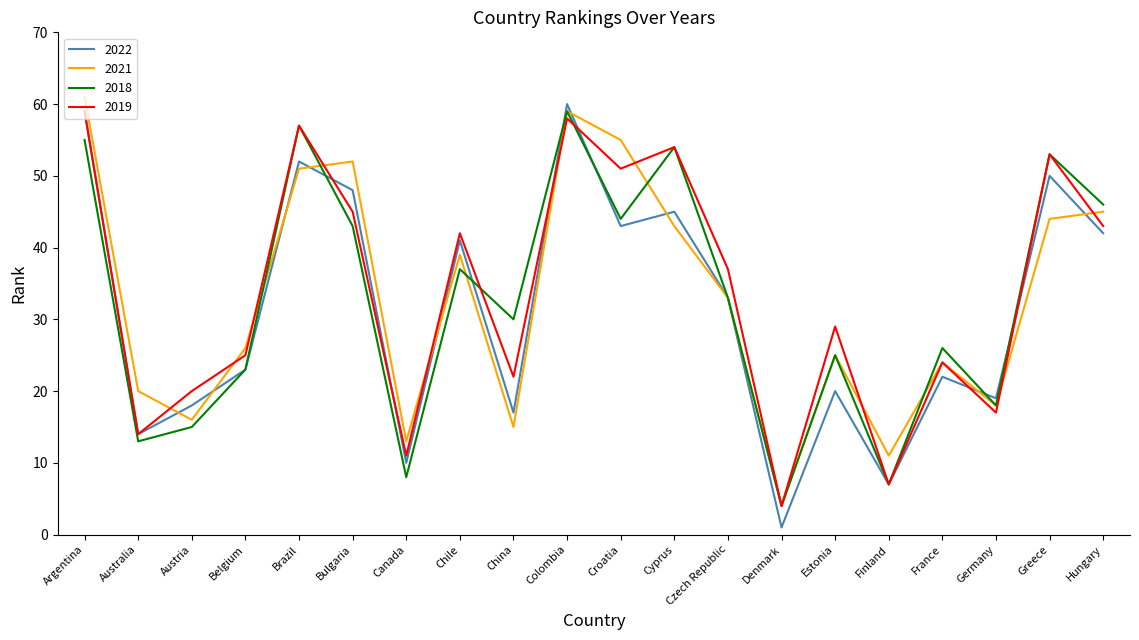

At which category does the chart reach its minimum across all series?

Denmark